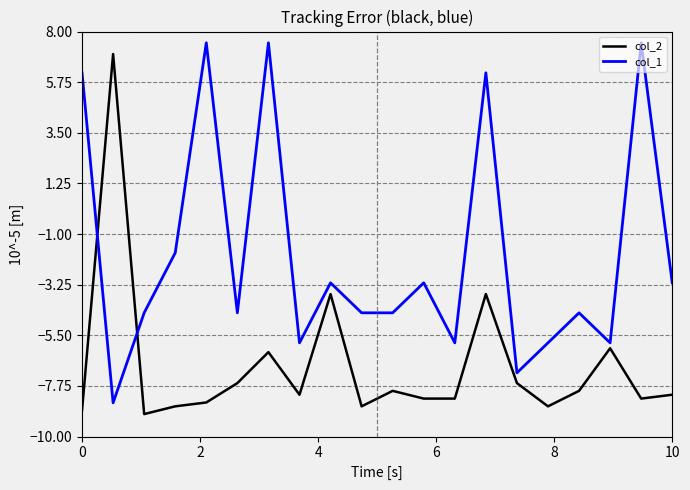

Reading left to right, transcribe all the data shown in this chart.

col_2: -8.8	7.0	-9.0	-8.7	-8.5	-7.6	-6.2	-8.1	-3.7	-8.7	-8.0	-8.3	-8.3	-3.7	-7.6	-8.7	-8.0	-6.1	-8.3	-8.1
col_1: 6.2	-8.5	-4.5	-1.8	7.5	-4.5	7.5	-5.8	-3.2	-4.5	-4.5	-3.2	-5.8	6.2	-7.2	-5.8	-4.5	-5.8	7.5	-3.2